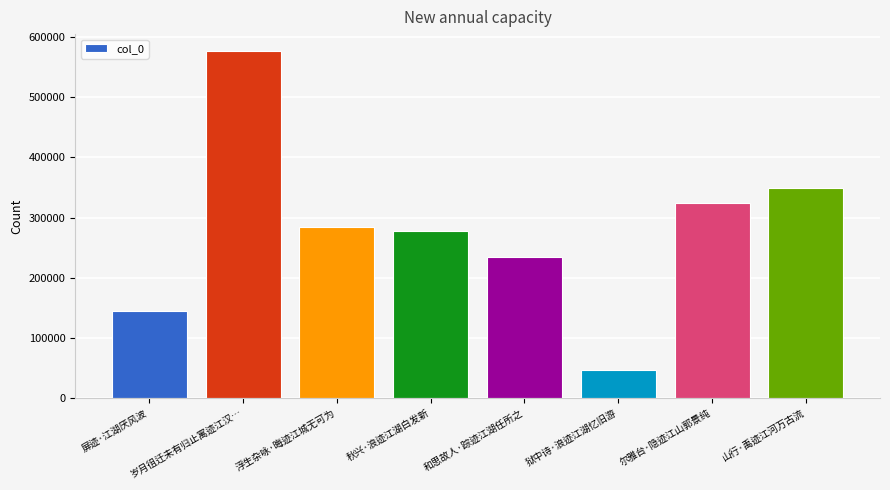

Reading right to left, list all the values displayed in this chart.

349623	323337	46350	234886	277240	284170	575711	144787